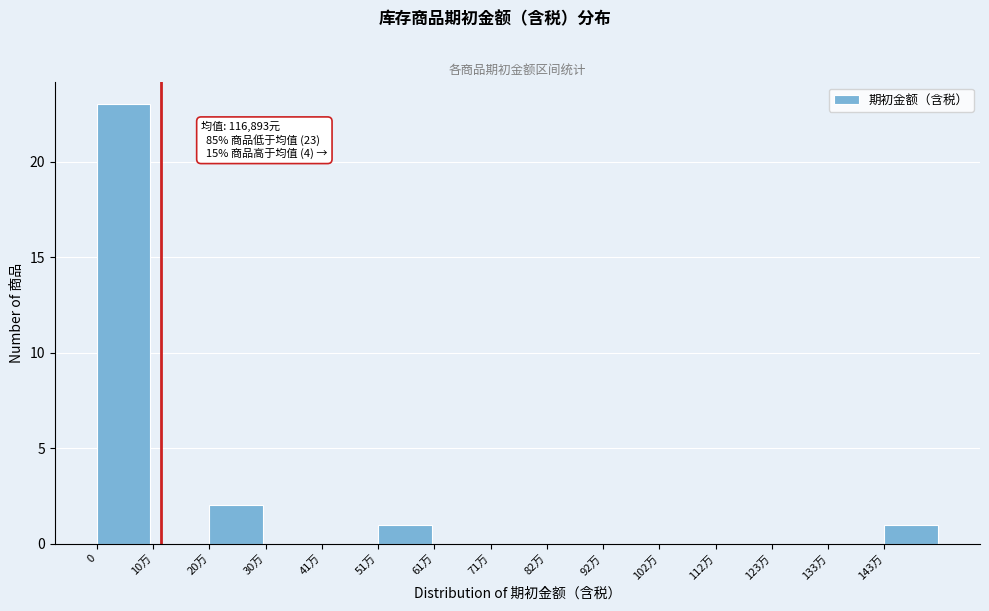

Reading left to right, extract all data points from this chart.

0=23	10万=0	20万=2	30万=0	41万=0	51万=1	61万=0	71万=0	82万=0	92万=0	102万=0	112万=0	123万=0	133万=0	143万=1